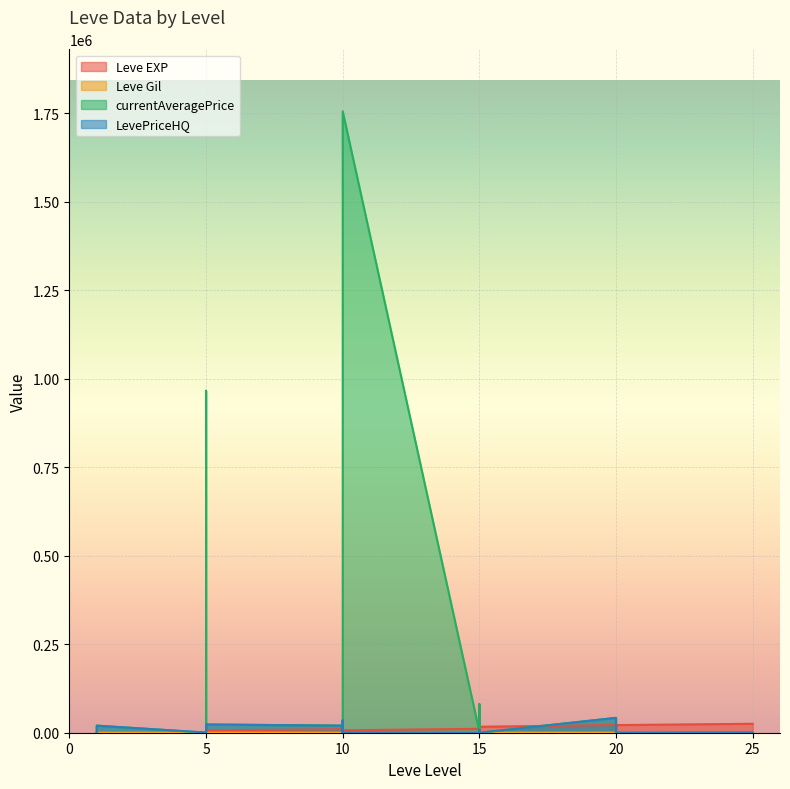

Reading right to left, list all the values displayed in this chart.

Leve EXP: 25=25250.0	20=21600.0	20=7710.0	20=21600.0	20=17120.0	20=11560.0	20=21600.0	15=16920.0	15=16920.0	15=22790.0	15=14920.0	15=22790.0	15=11040.0	10=6880.0	10=8930.0	10=7880.0	10=12030.0	10=8930.0	10=9990.0	5=6280.0	5=3600.0	5=1420.0	5=5220.0	5=2490.0	5=1420.0	1=980.0	1=800.0	1=1330.0	1=1330.0	1=800.0
Leve Gil: 25=326.0	20=230.0	20=101.0	20=281.0	20=485.0	20=101.0	20=344.0	15=174.0	15=170.0	15=234.0	15=172.0	15=468.0	15=230.0	10=175.0	10=284.0	10=168.0	10=230.0	10=169.0	10=191.0	5=169.0	5=170.0	5=140.0	5=293.0	5=139.0	5=169.0	1=112.0	1=112.0	1=115.0	1=114.0	1=113.0
currentAveragePrice: 25=733.0	20=400.0	20=500.0	20=799.7	20=1517.9	20=0.0	20=42000.0	15=0.0	15=2935.0	15=80019.0	15=1700.0	15=80019.0	15=2990.8	10=1755480.0	10=433.5	10=1426.7	10=34999.5	10=951.9	10=20005.5	5=23337.3	5=380.0	5=966245.2	5=22668.0	5=1347.2	5=298.8	1=20005.5	1=695.3	1=335.2	1=194.4	1=563.5
LevePriceHQ: 25=667.3	20=0.0	20=1500.0	20=0.0	20=2500.0	20=0.0	20=42000.0	15=0.0	15=8694.0	15=0.0	15=5100.0	15=0.0	15=0.0	10=1324.7	10=567.5	10=4240.0	10=34999.5	10=0.0	10=20005.5	5=23337.3	5=380.0	5=0.0	5=22668.0	5=11400.0	5=500.0	1=20005.5	1=11400.0	1=566.7	1=400.0	1=327.0